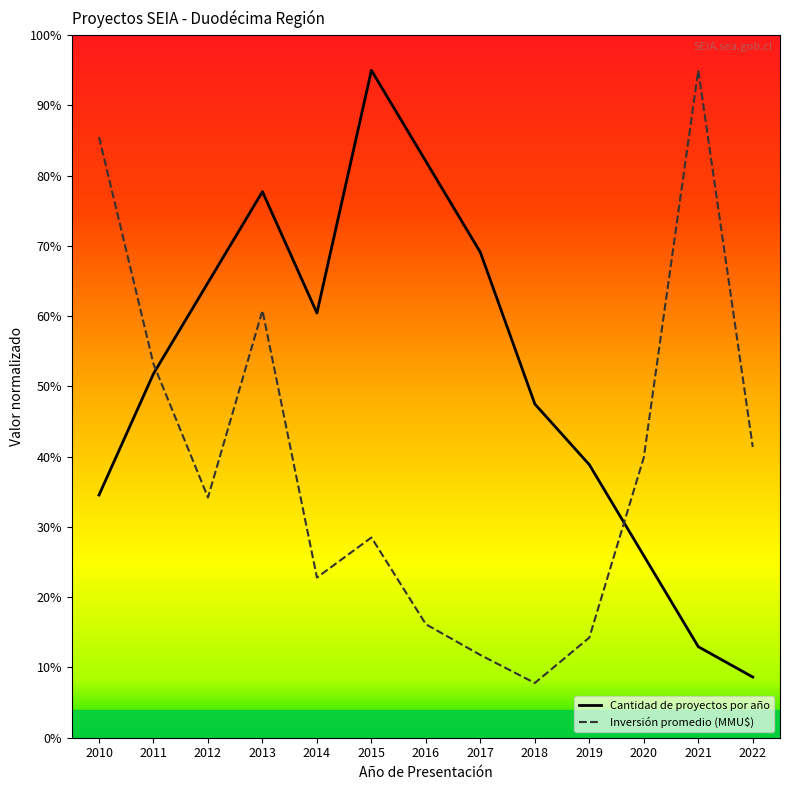

Is the value of Inversión promedio (MMU$) at 2021 greater than the value of Cantidad de proyectos por año at 2013?

Yes